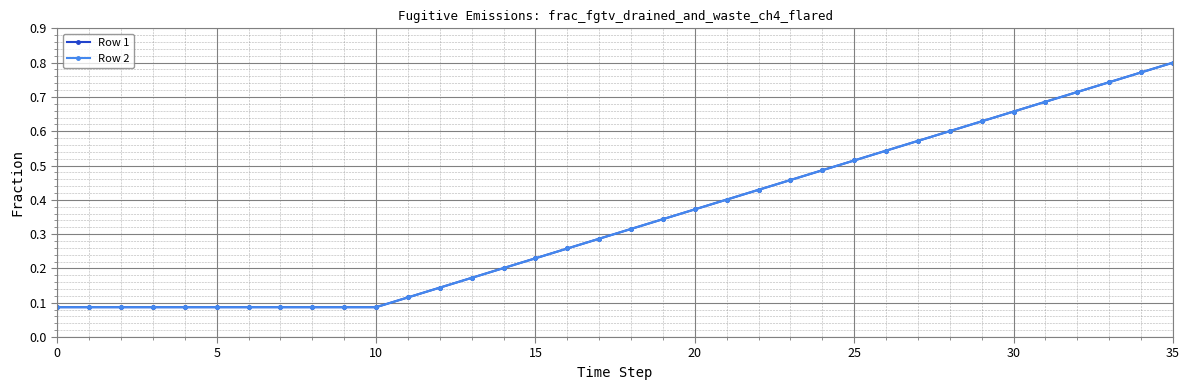

Does the chart have visible grid lines?

Yes